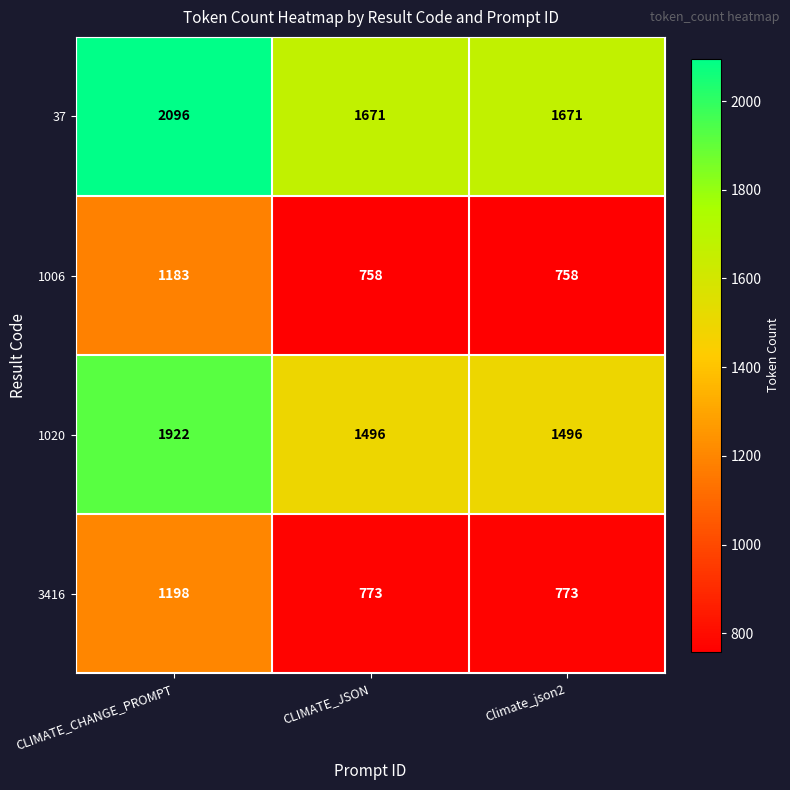

At how many categories does at least one series exceed 1997?

1